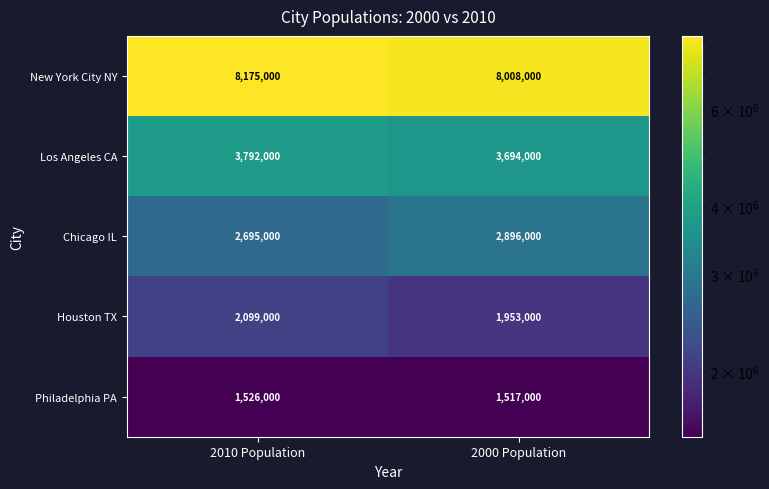

List the series in order of their peak value, lowest first.

Philadelphia PA, Houston TX, Chicago IL, Los Angeles CA, New York City NY